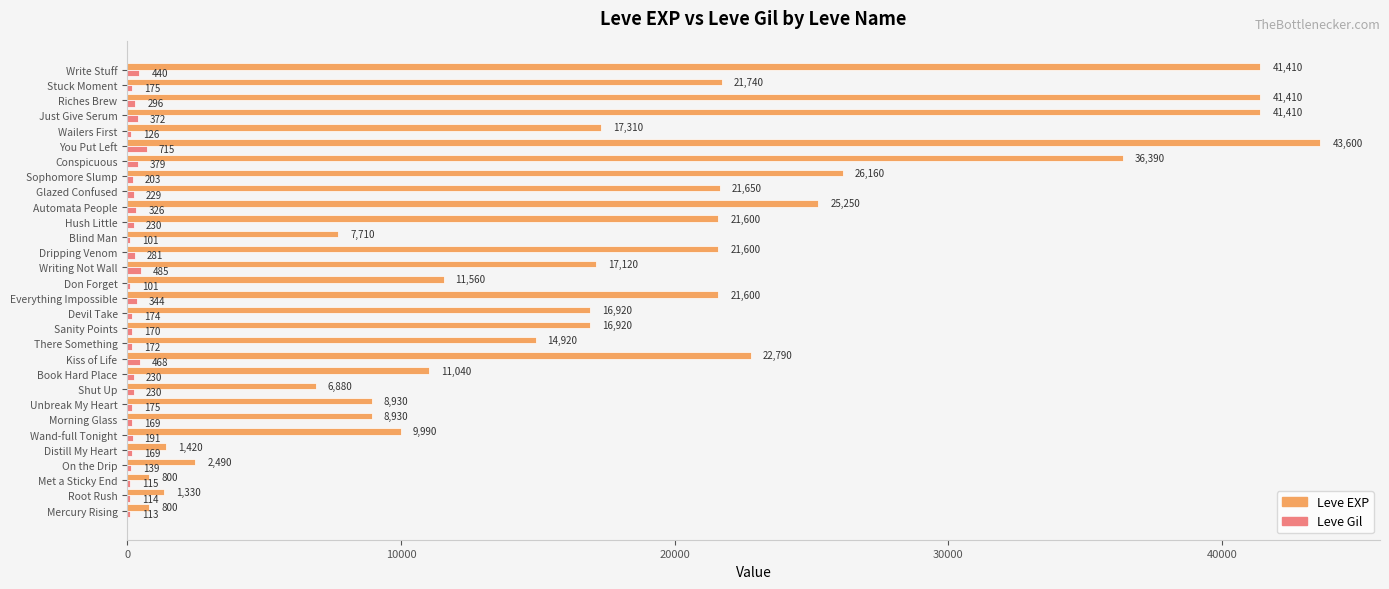

What is the total value across all series at On the Drip?

2629